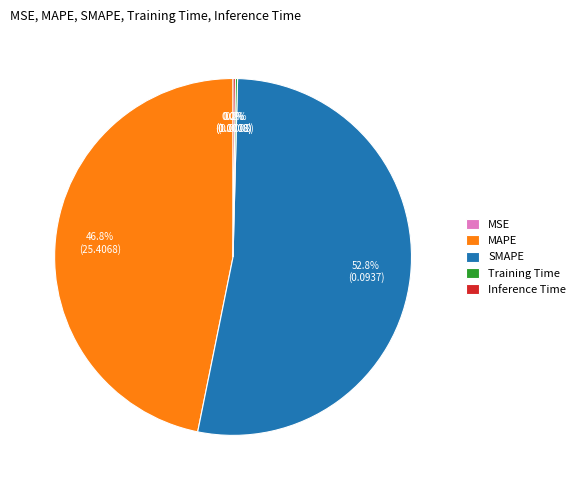

Is it true that SMAPE is 53% of the pie?

True